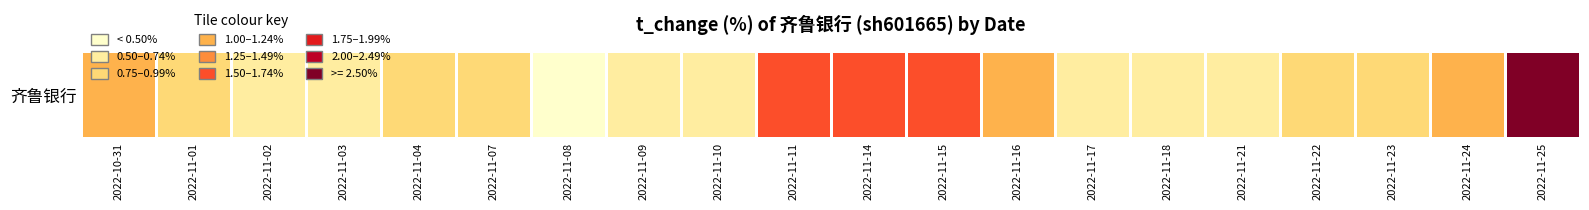

What is the smallest value displayed?

0.5